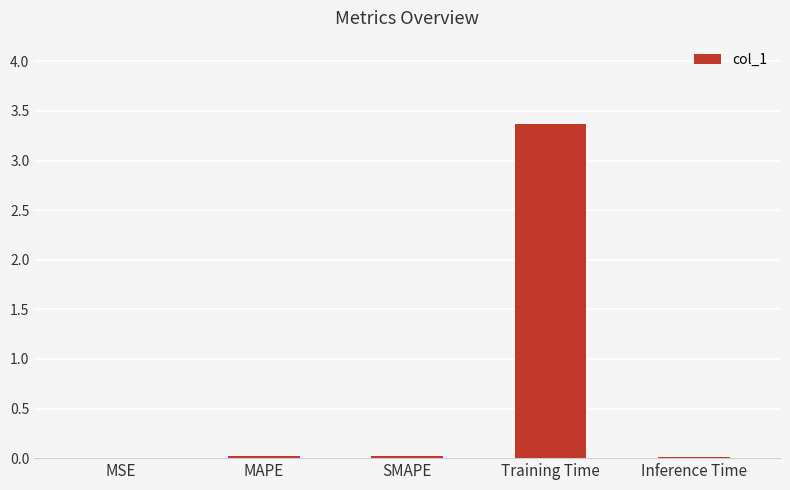

What is the change in value from SMAPE to Training Time?

+3.3